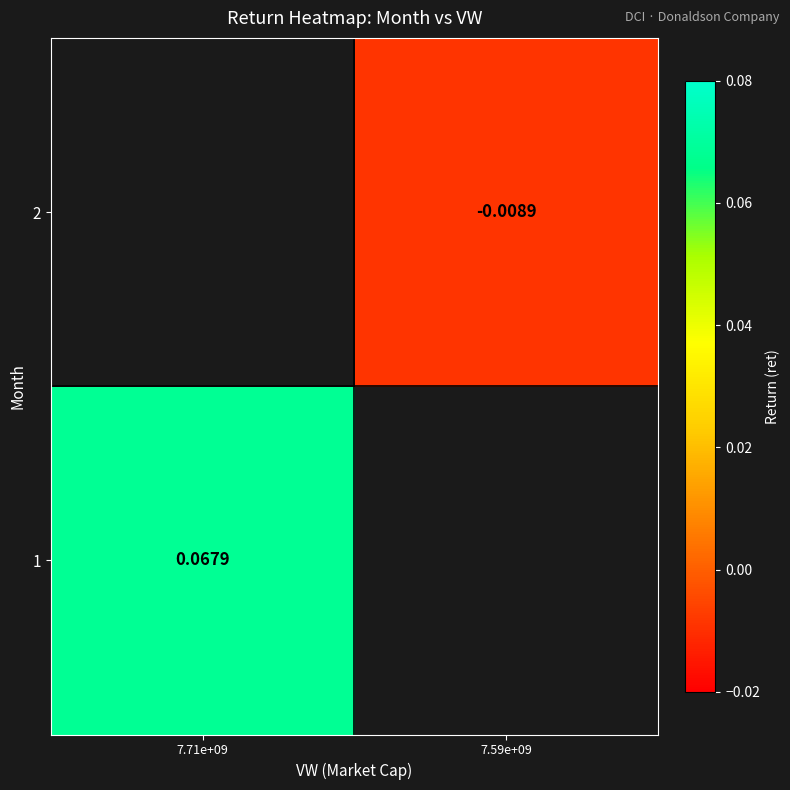

Which category has the highest value in the 1 series?

7.71e+09